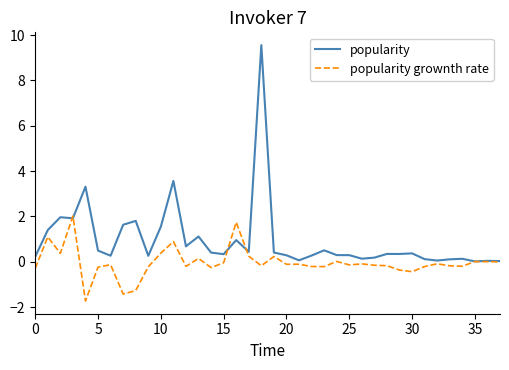

Which series has the largest range (max minus min)?

popularity